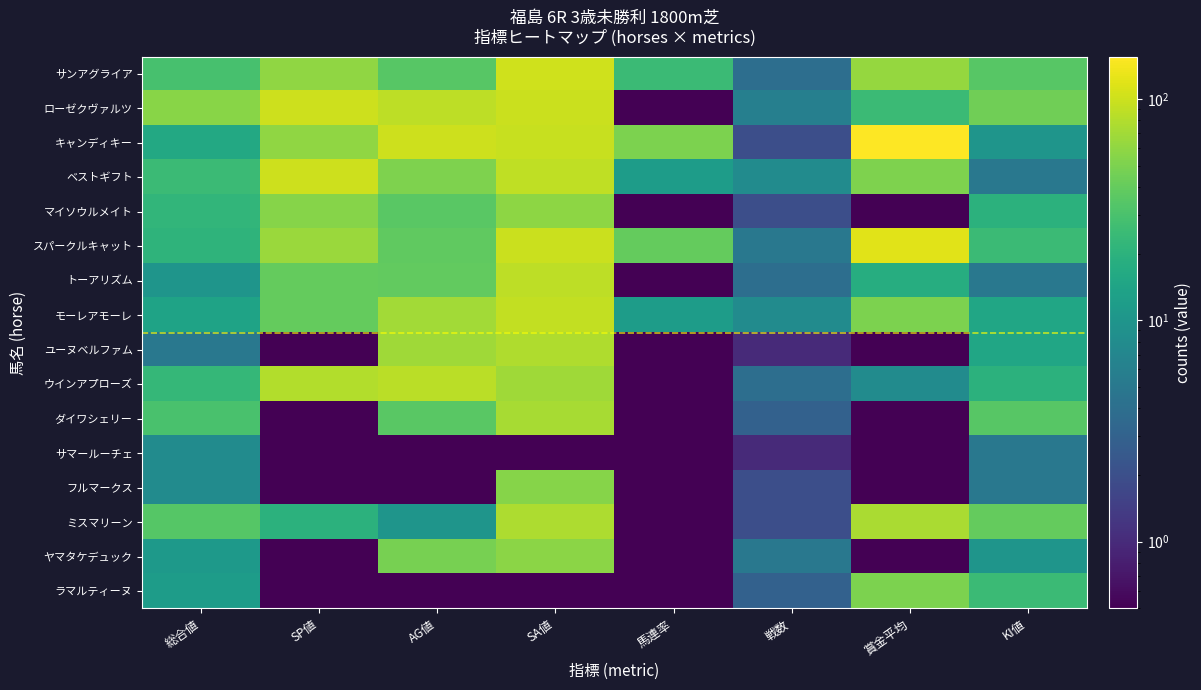

Rank the series at 総合値 from lowest to highest value.

ユーヌベルファム, サマールーチェ, フルマークス, トーアリズム, ヤマタケデュック, ラマルティーヌ, モーレアモーレ, キャンディキー, スパークルキャット, マイソウルメイト, ウインアプローズ, ベストギフト, サンアグライア, ダイワシェリー, ミスマリーン, ローゼクヴァルツ